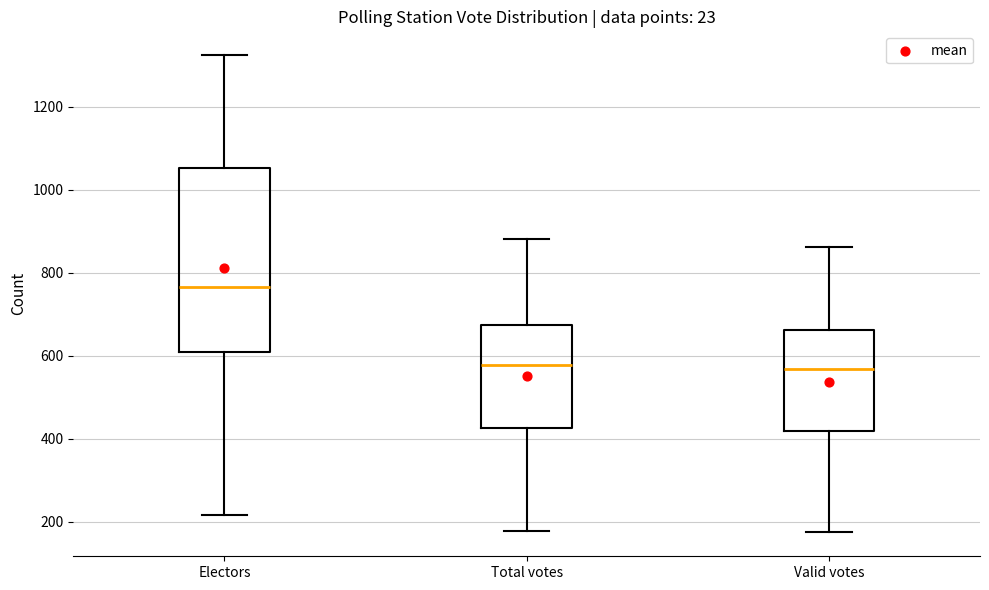

Comparing the boxes themselves (not the whiskers), which one is the tallest?

Electors